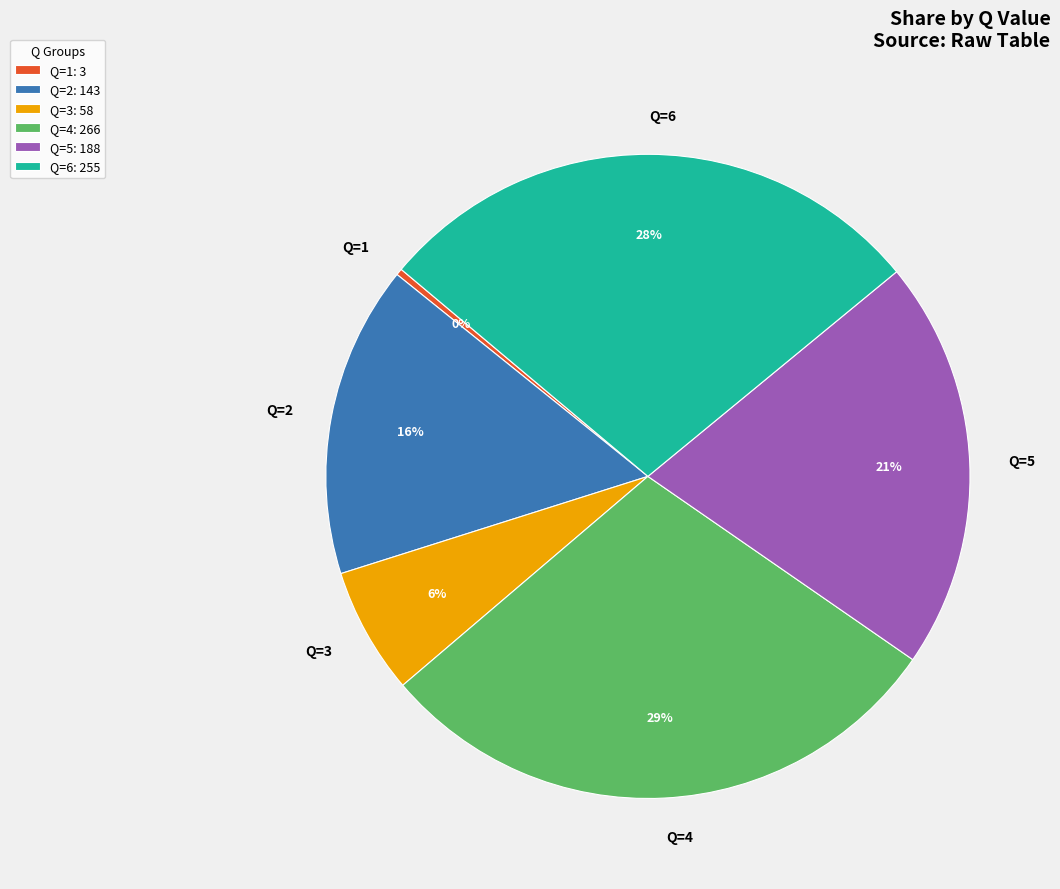

Count the number of slices in the pie.

6